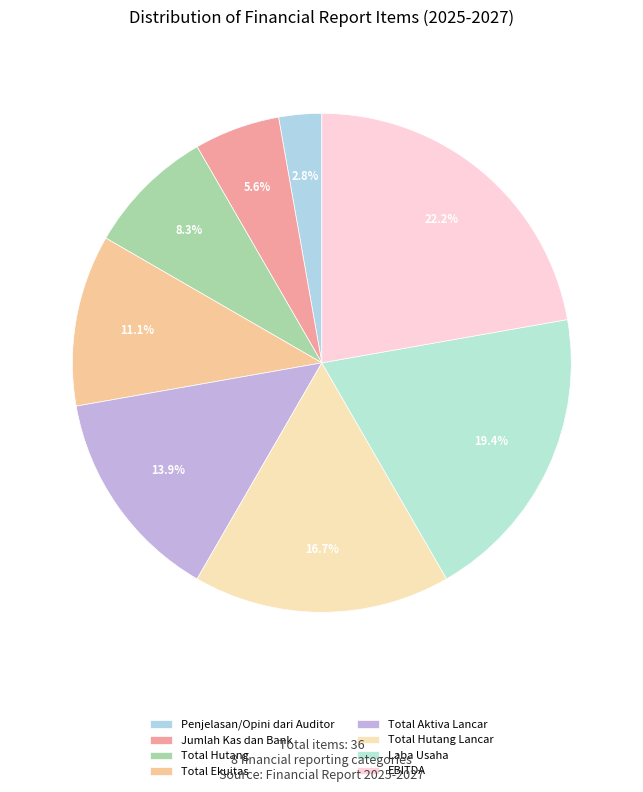

What portion of the pie excludes Penjelasan/Opini dari Auditor?

97.2%